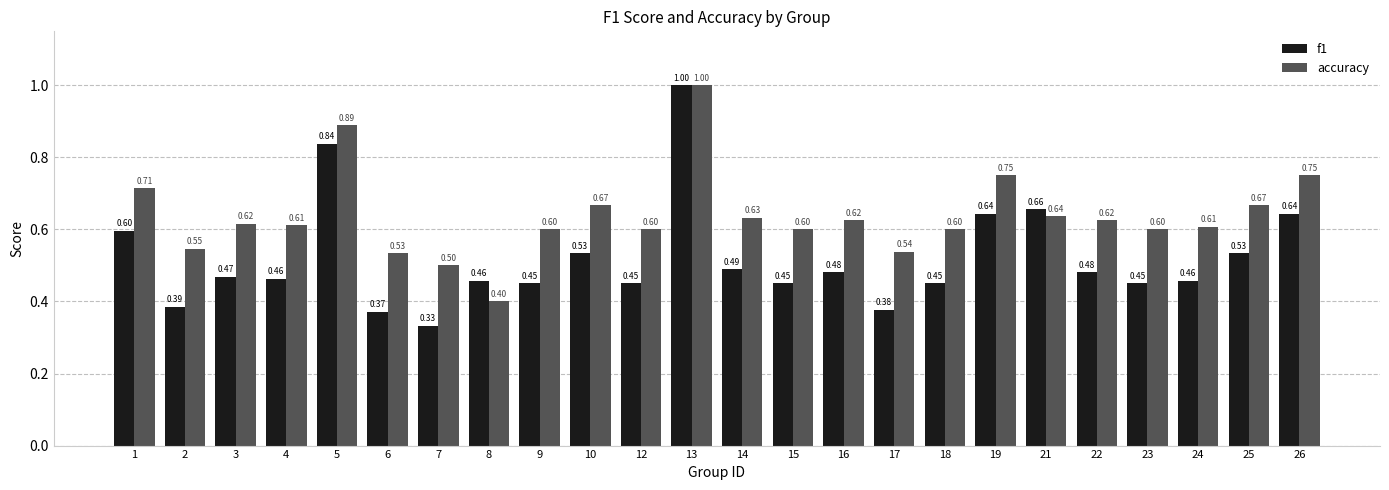

At which category is the sum across all series the highest?

13